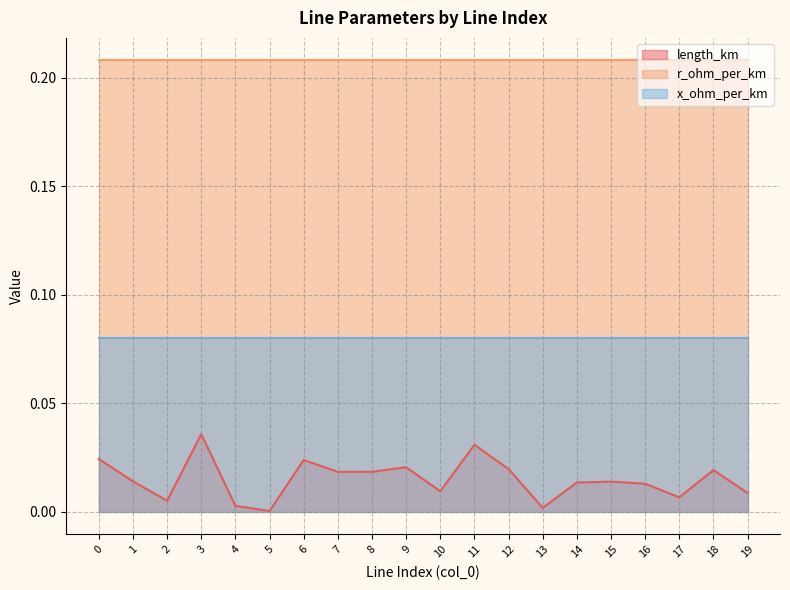

List the series in order of their peak value, lowest first.

length_km, x_ohm_per_km, r_ohm_per_km